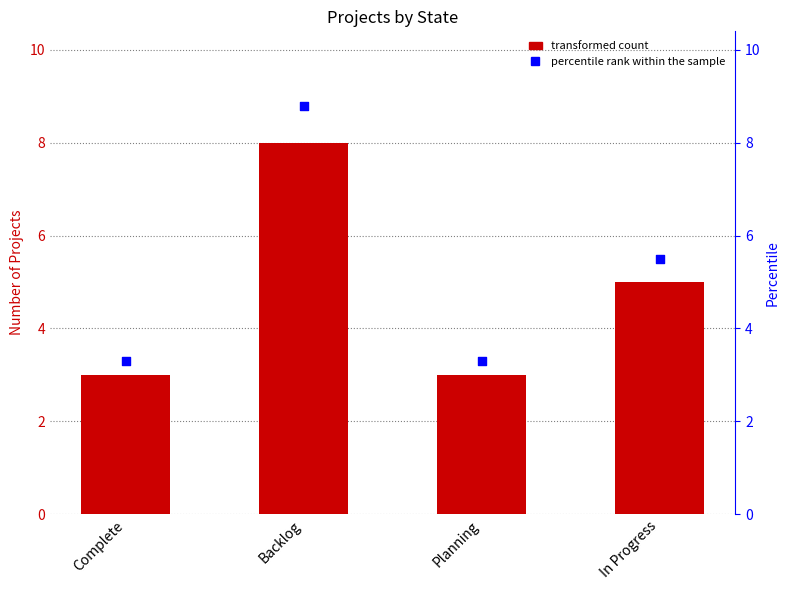

Which series has the widest spread of Y values?

percentile rank within the sample